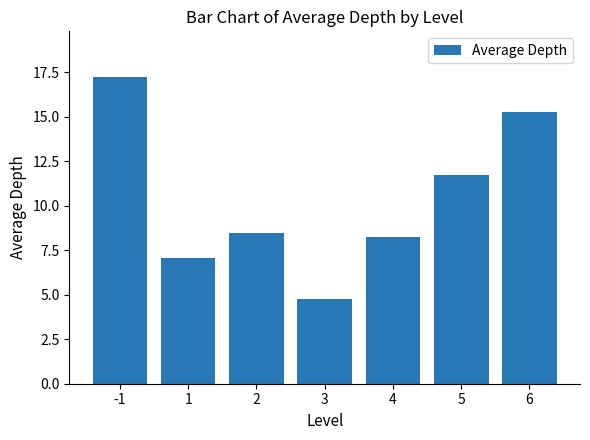

Is it true that the value at 1 is 7.0?

True